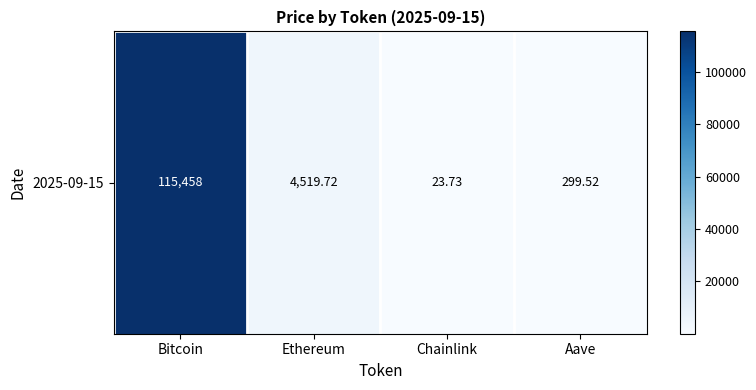

What is the average value?

30075.2